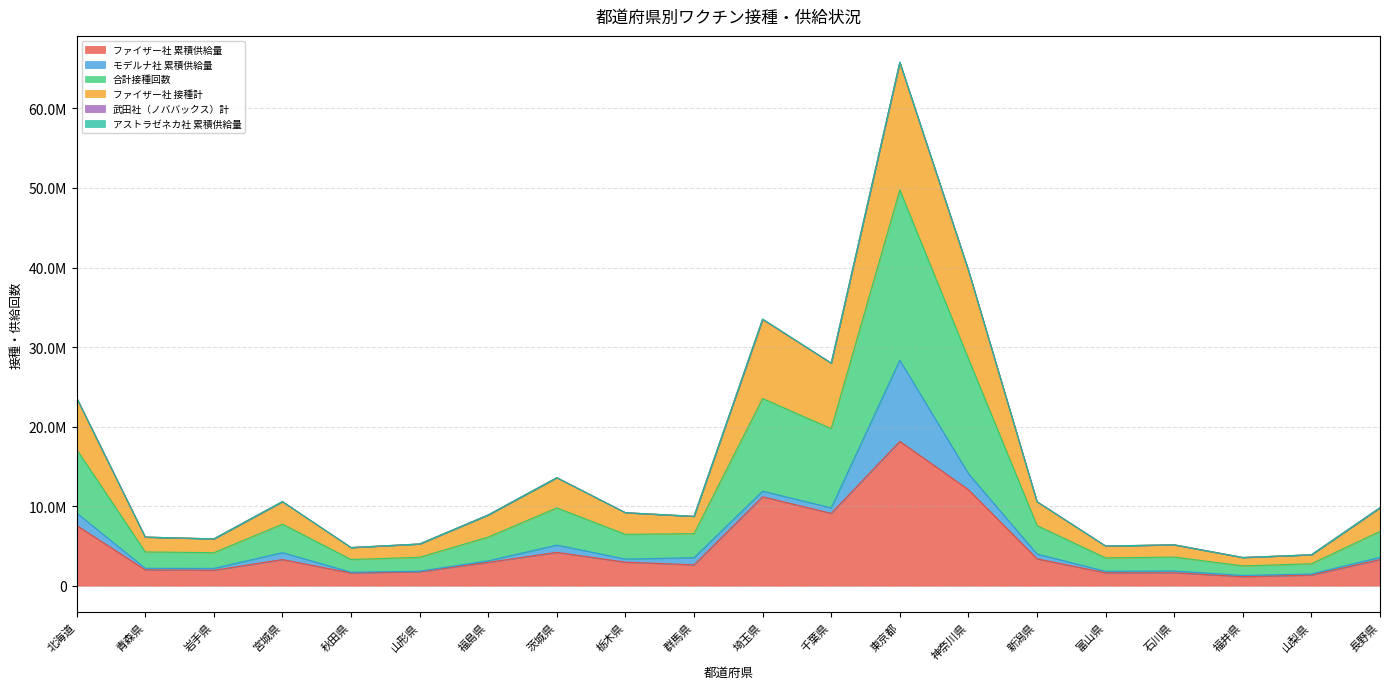

Does the chart display data point markers on the line(s)?

No